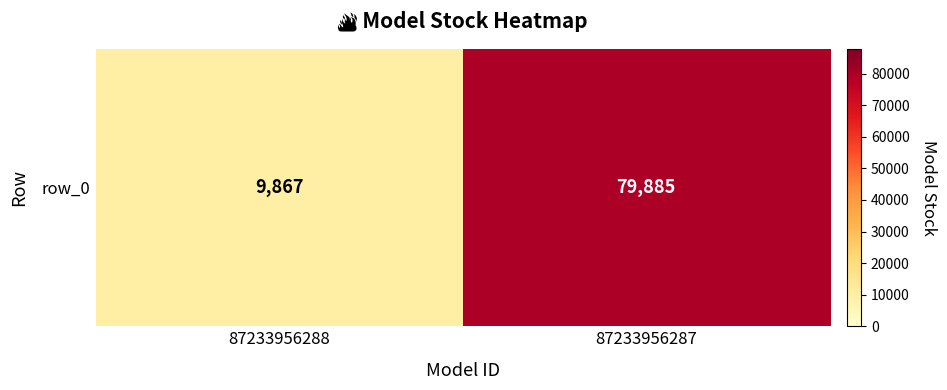

Approximately how many times larger is the value at 87233956288 compared to 87233956287?

0.1